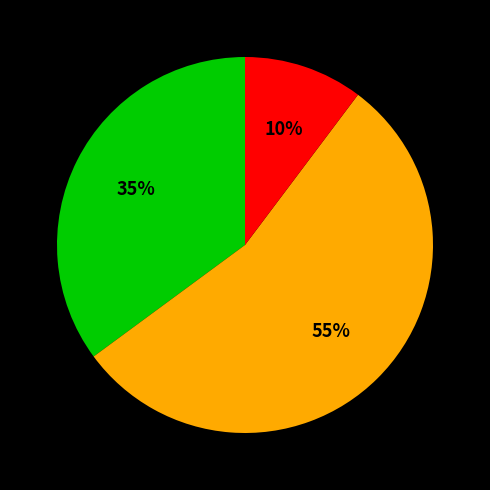

To the nearest percent, what is the average slice percentage?

33%